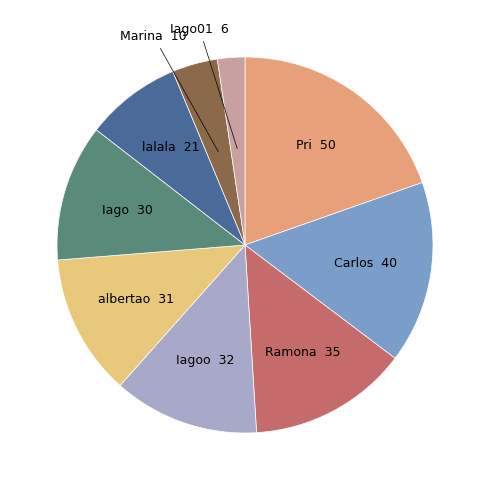

The Carlos slice represents 5% of the pie. True or false?

False